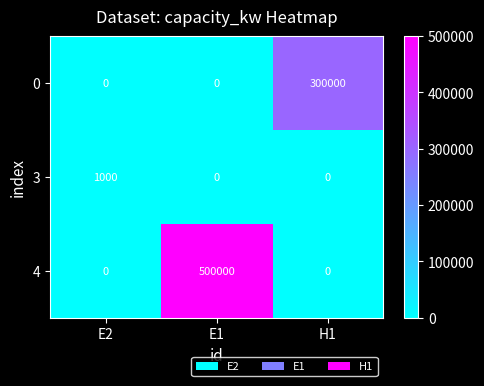

What is the average value of the 0 series?

100000